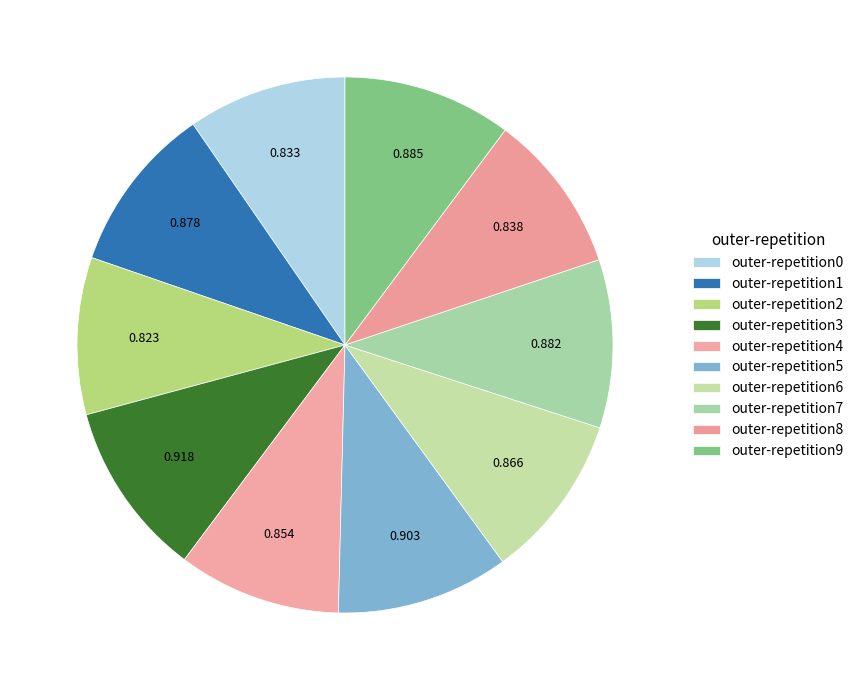

Which category has the smallest portion of the pie?

outer-repetition2